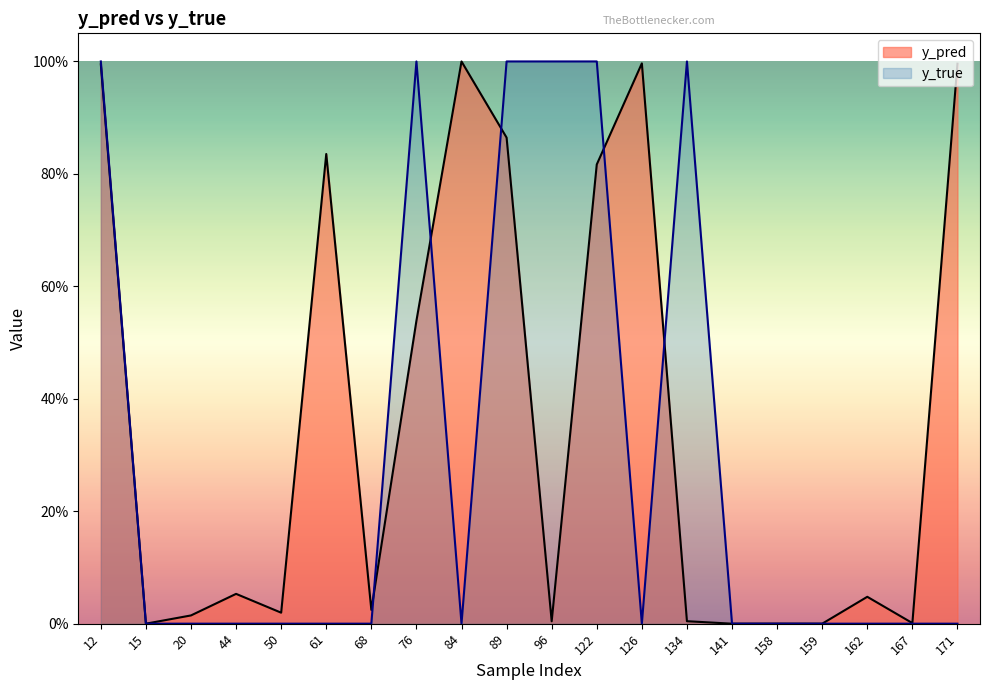

Reading right to left, extract all data points from this chart.

y_pred: 1.0	0.0	0.0	0.0	0.0	0.0	0.0	1.0	0.8	0.0	0.9	1.0	0.5	0.0	0.8	0.0	0.1	0.0	0.0	1.0
y_true: 0.0	0.0	0.0	0.0	0.0	0.0	1.0	0.0	1.0	1.0	1.0	0.0	1.0	0.0	0.0	0.0	0.0	0.0	0.0	1.0